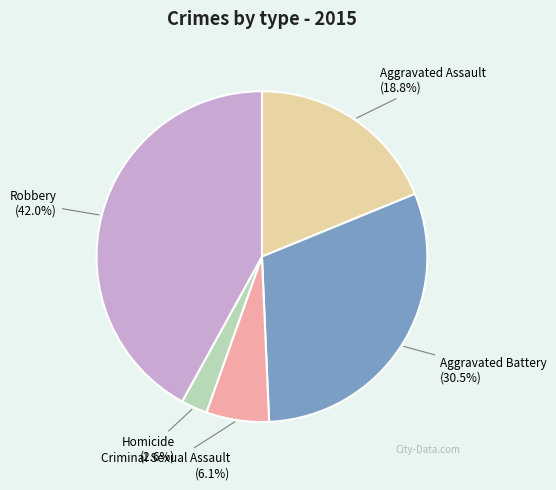

Which category has the biggest portion of the pie?

Robbery